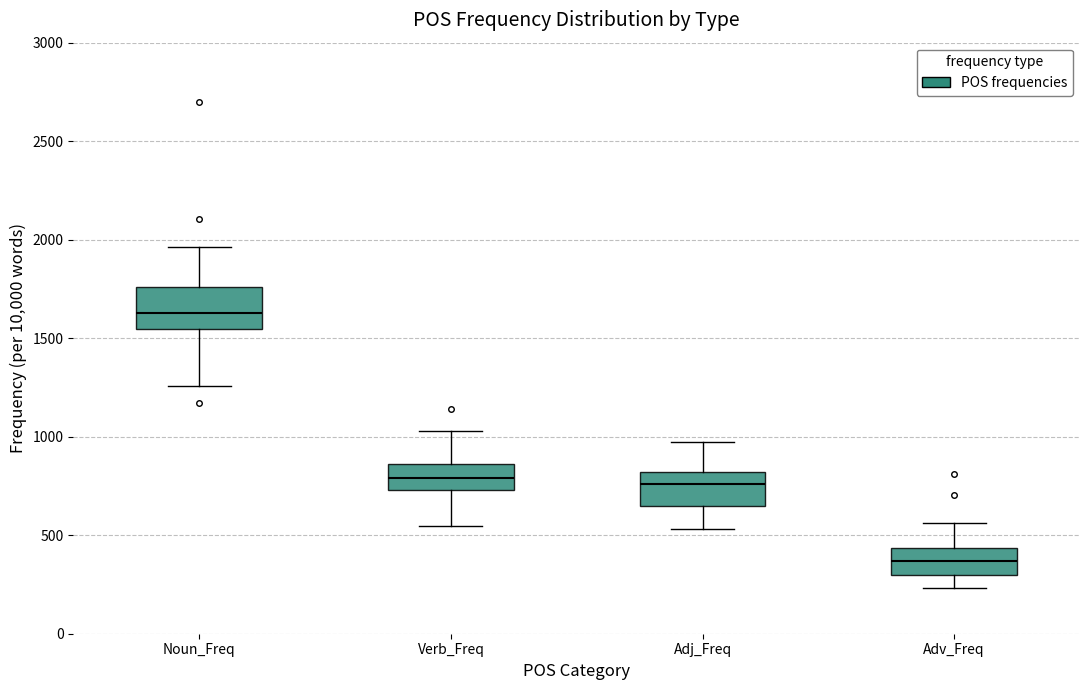

Which box has the lowest median line?

Adv_Freq